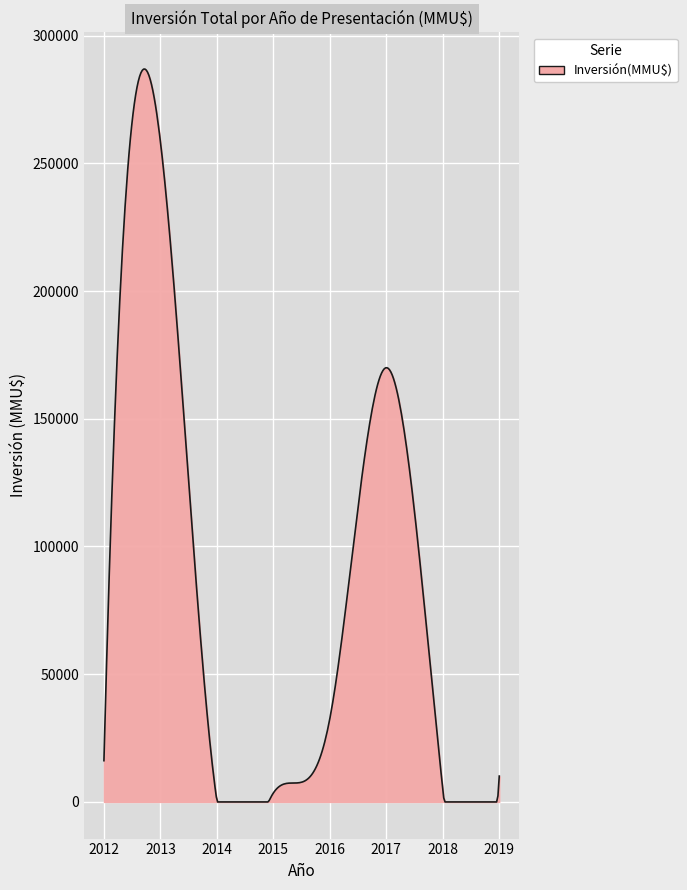

What is the greatest value displayed?

286903.3